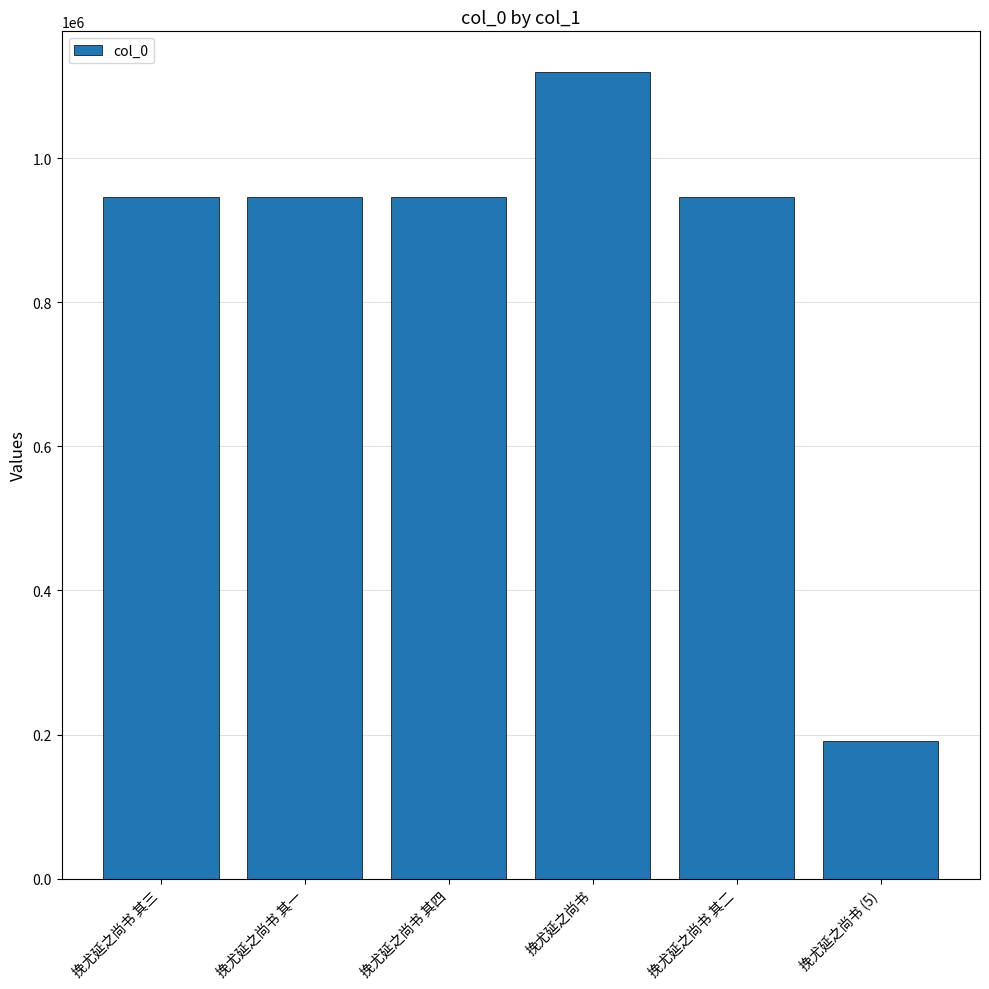

True or false: the data shows 262071 at 挽尤延之尚书 其一.

False